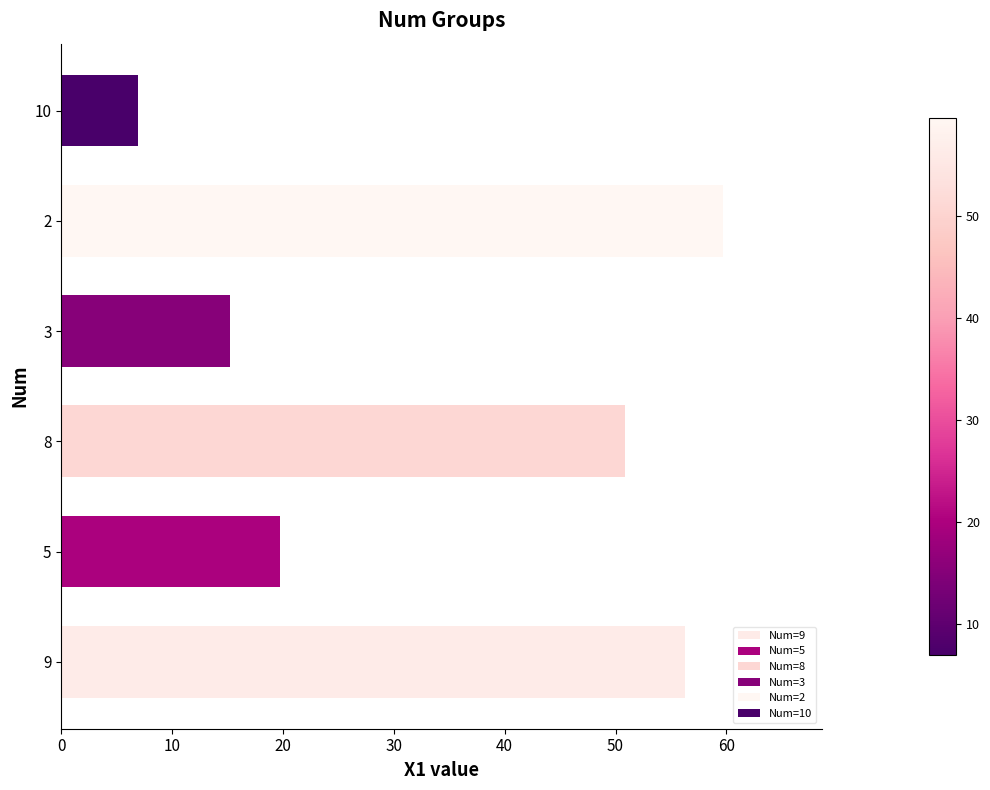

Are the bars horizontal?

Yes